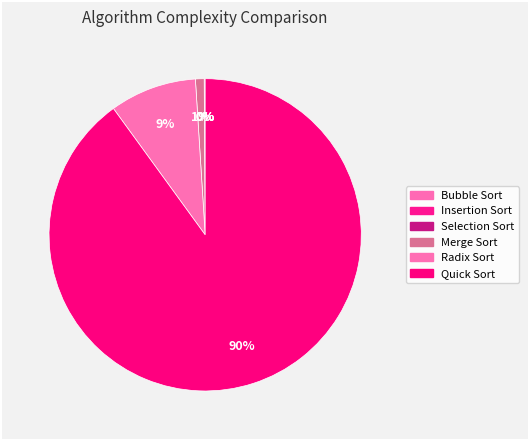

How many segments does this pie chart have?

6